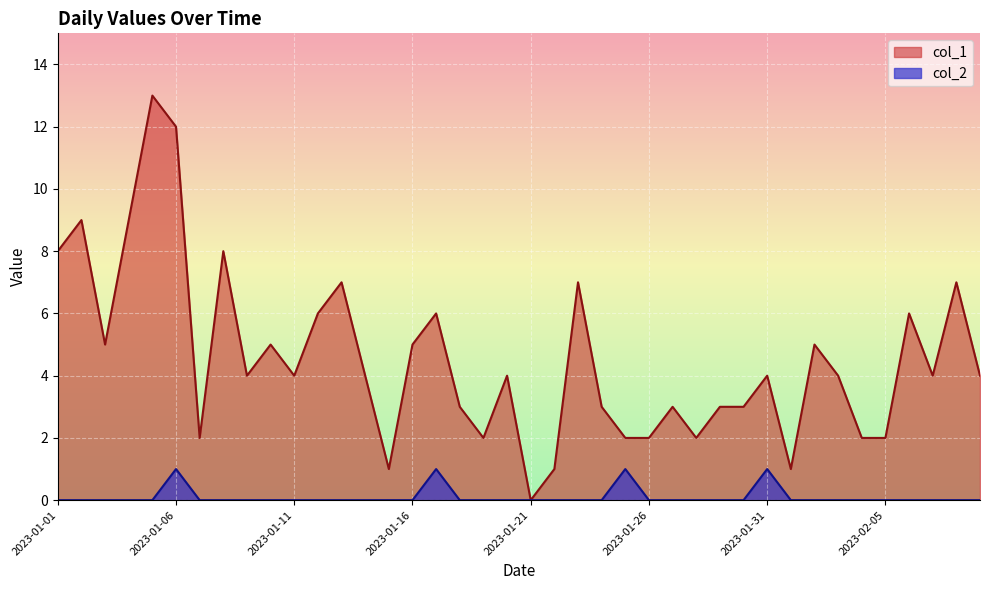

How many values in col_2 are above zero?

4